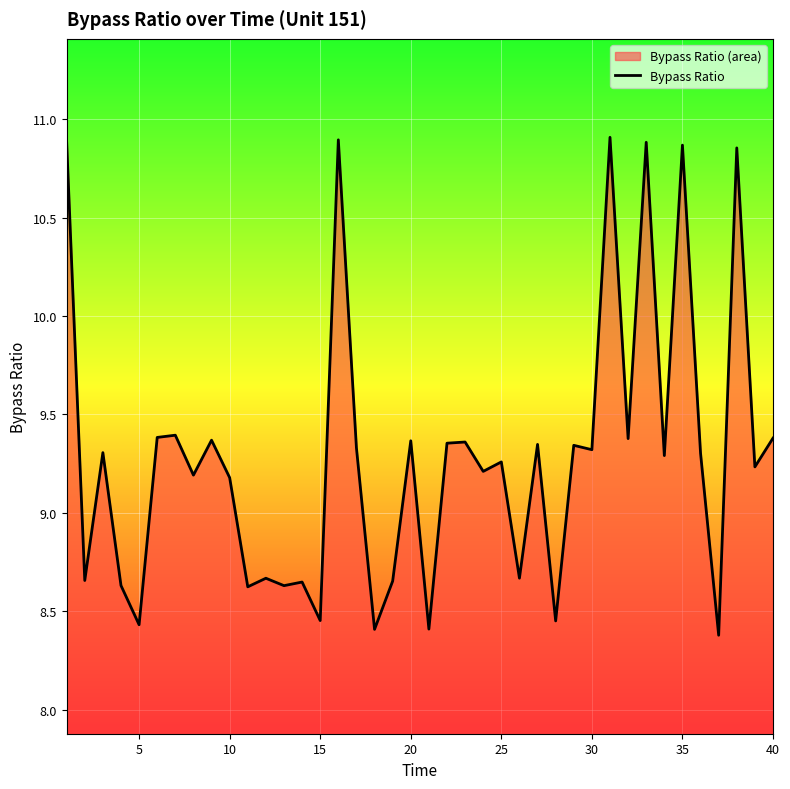

How many points are higher than both their immediate neighbors (excluding endpoints)?

15